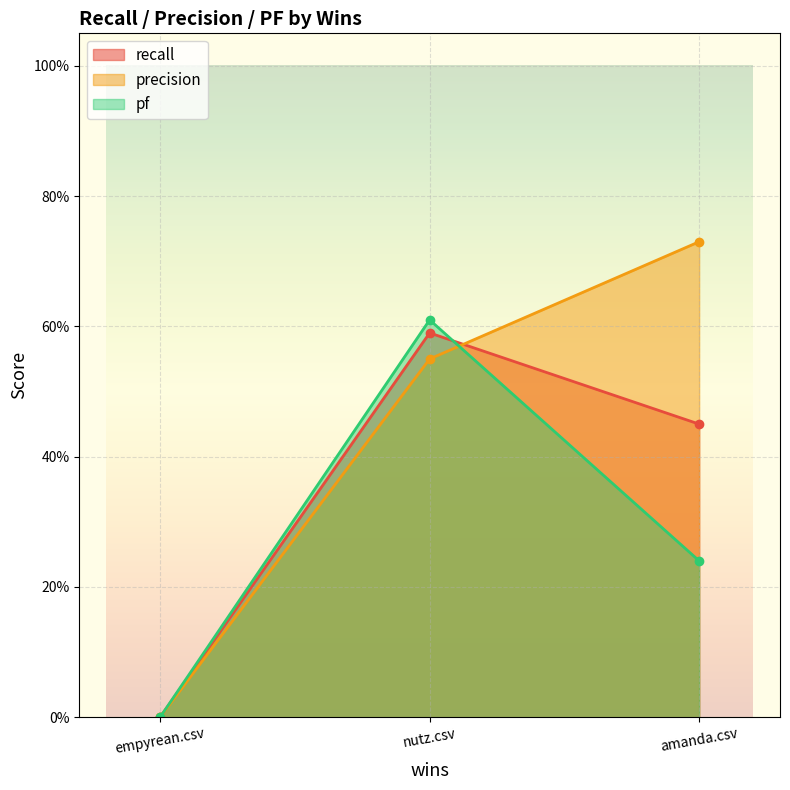

What is the total value across all series at amanda.csv?

1.4